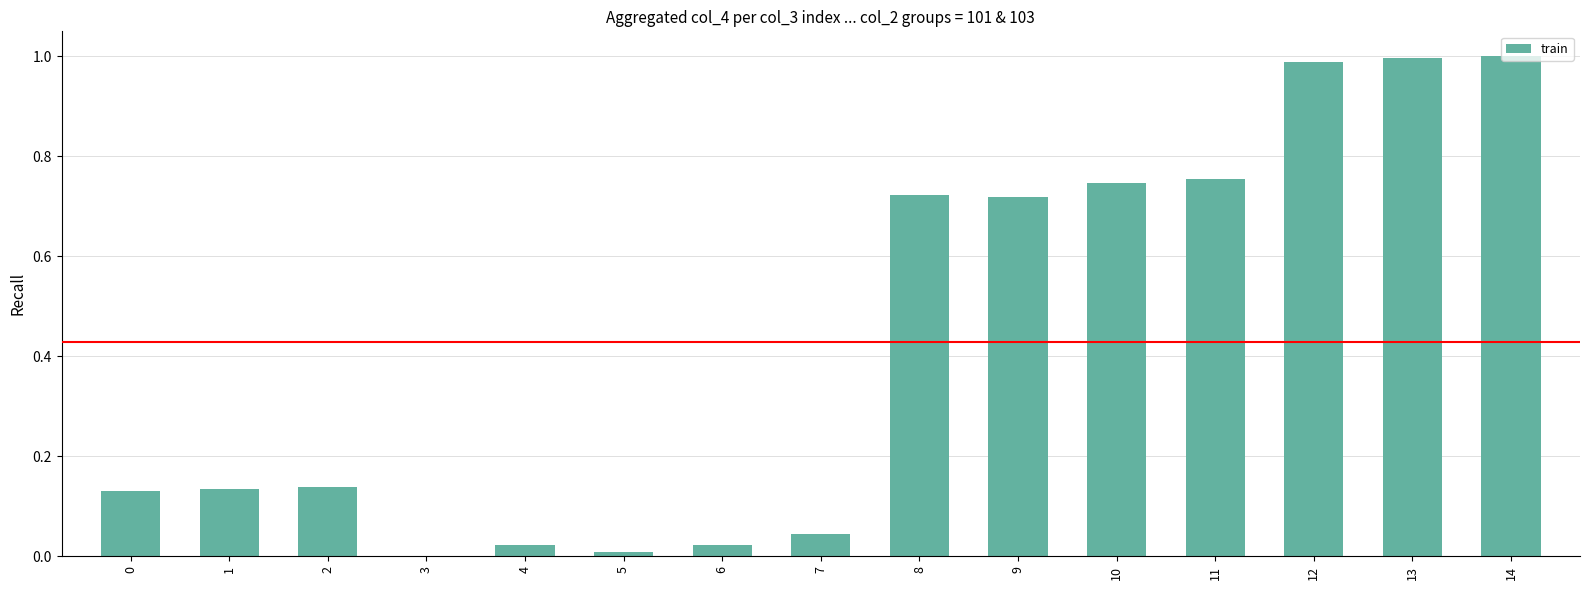

What is the sum of all values?

6.4